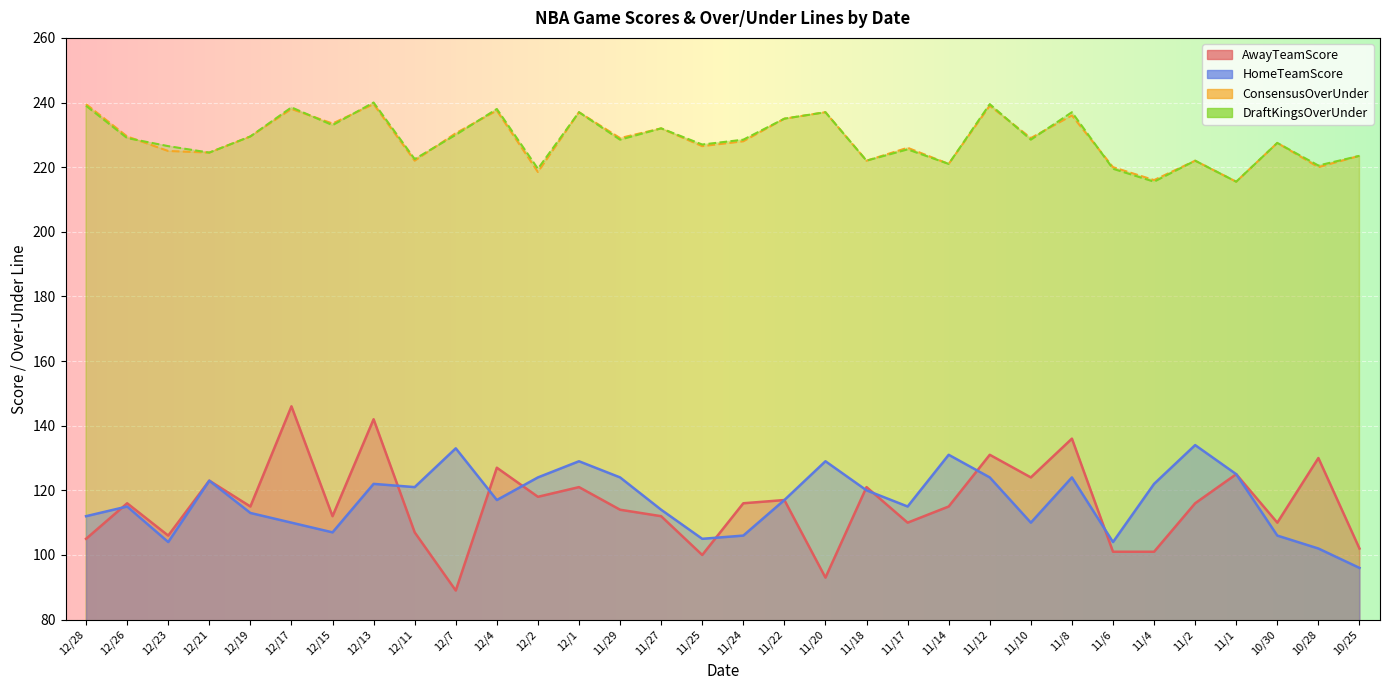

What are all the series names shown in the legend?

AwayTeamScore, HomeTeamScore, ConsensusOverUnder, DraftKingsOverUnder